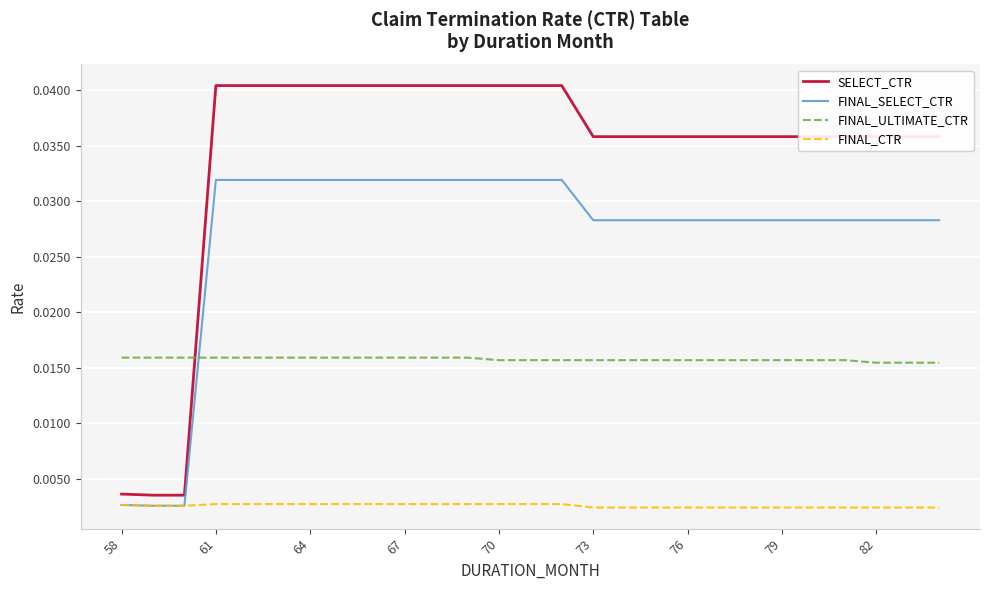

Which series has the largest total across all categories?

SELECT_CTR